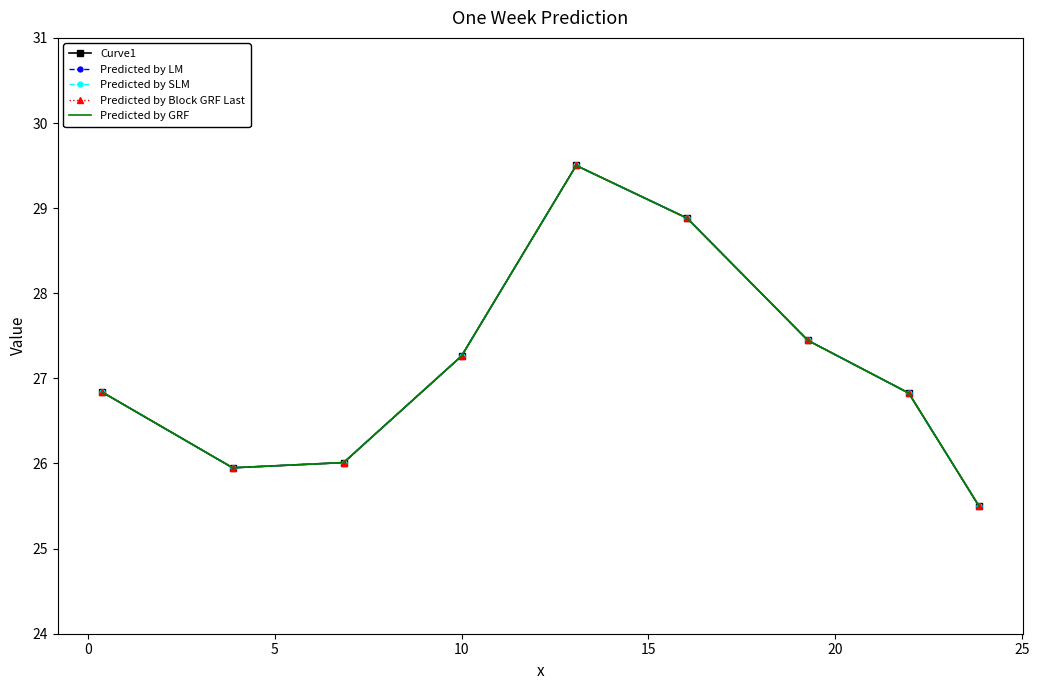

What is the value of the Predicted by GRF point at the 2nd from the left?

25.9